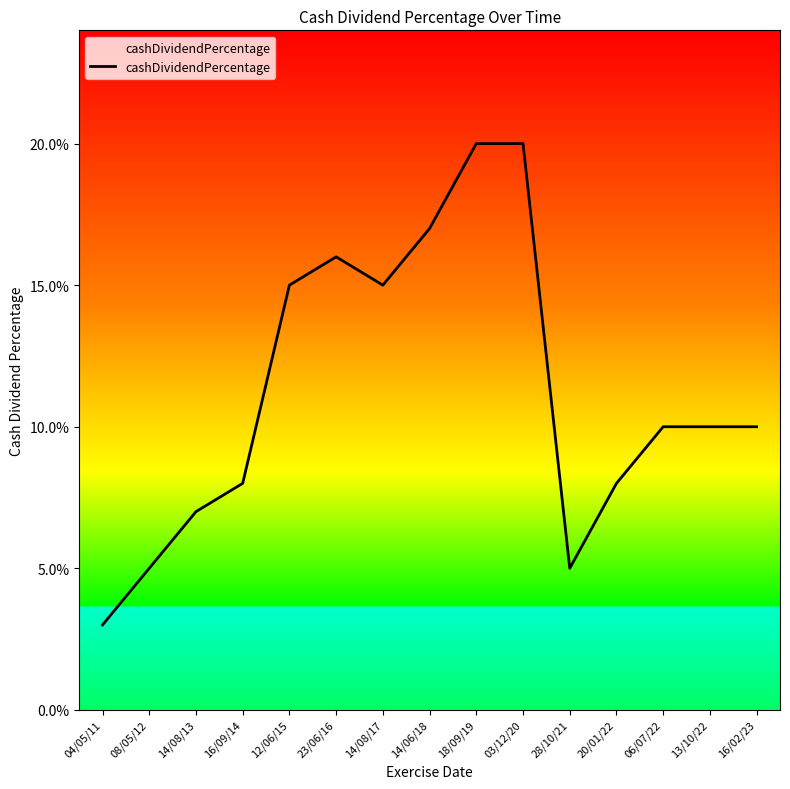

Where is the data nearest to the value 0?

04/05/11